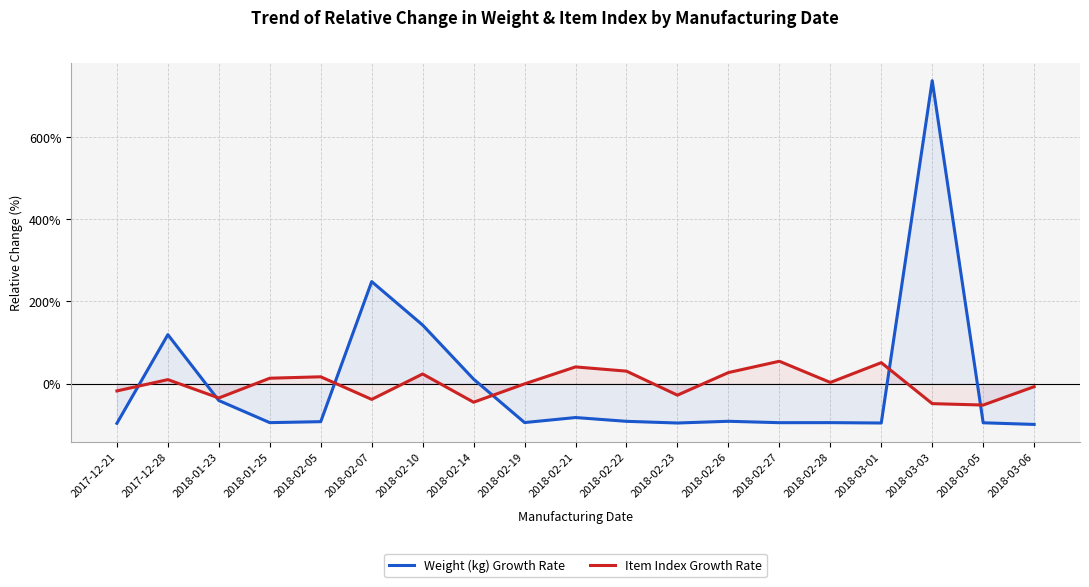

Where does the Weight (kg) Growth Rate series first go above -92?

2017-12-28